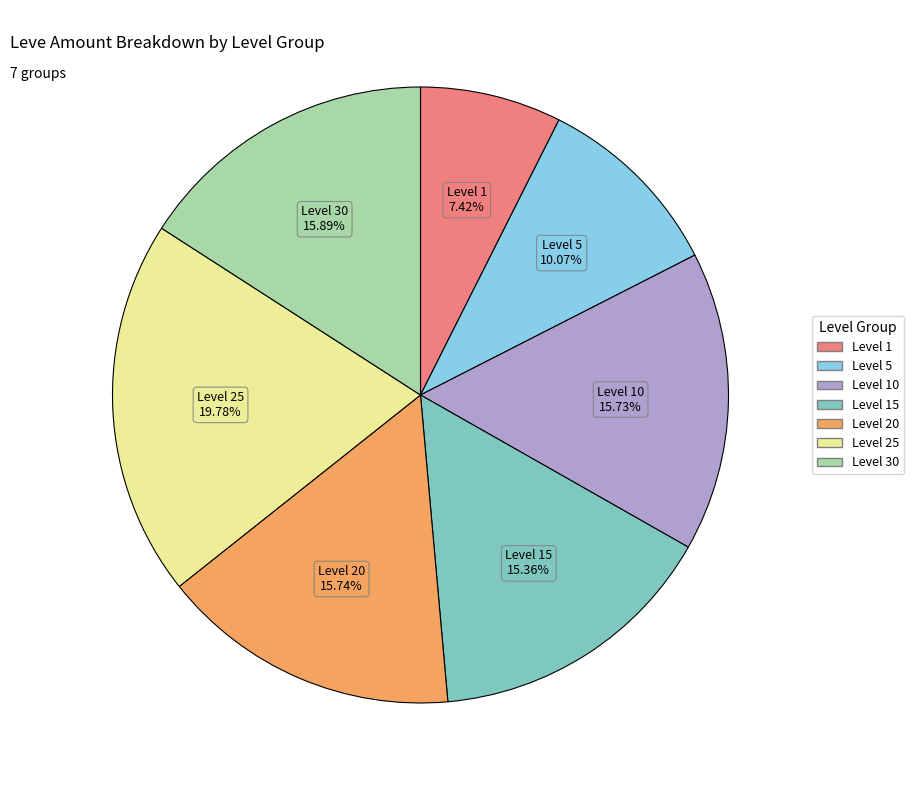

Count the number of slices in the pie.

7